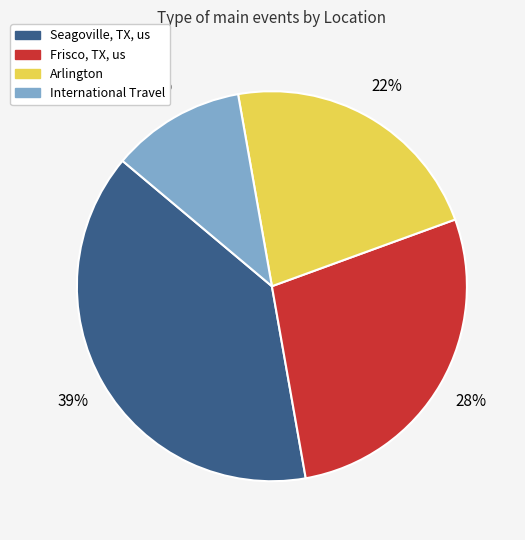

To the nearest percent, what is the average slice percentage?

25%